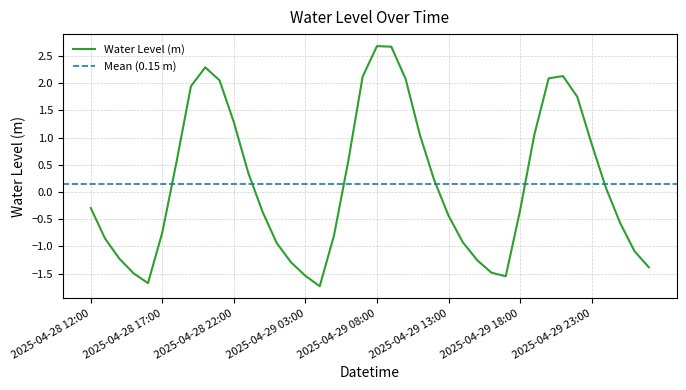

True or false: there are more than 0 points higher than both neighbors.

True